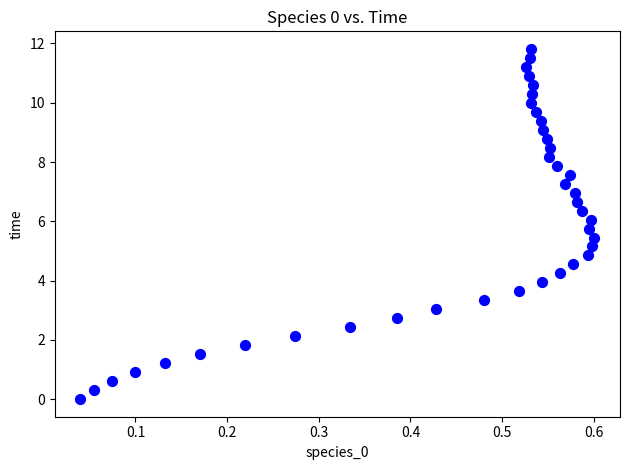

What is the range of Y values (max minus min)?

11.8